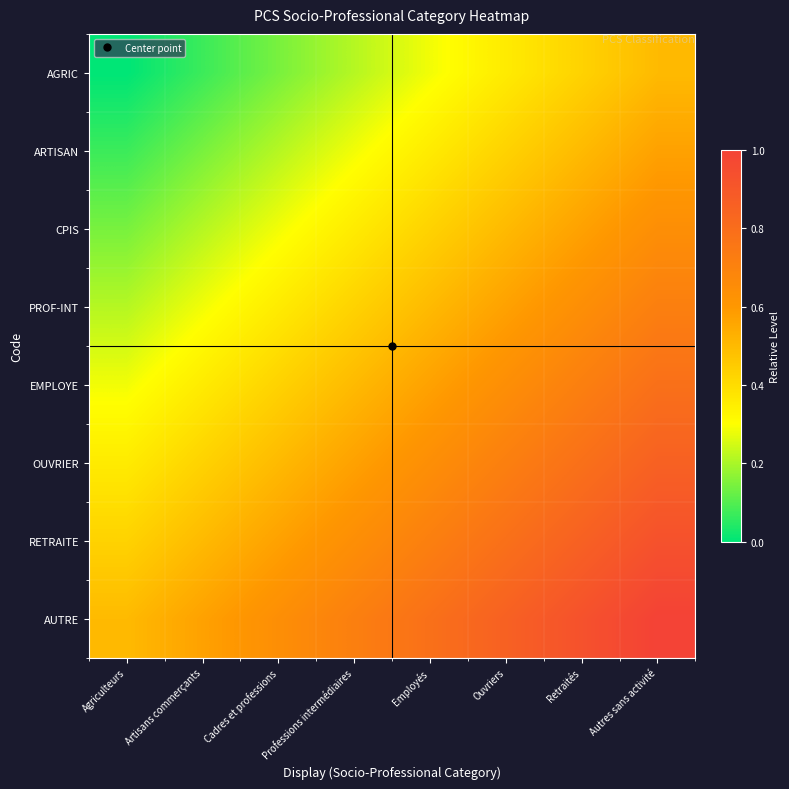

At which category is the sum across all series the highest?

Autres sans activité